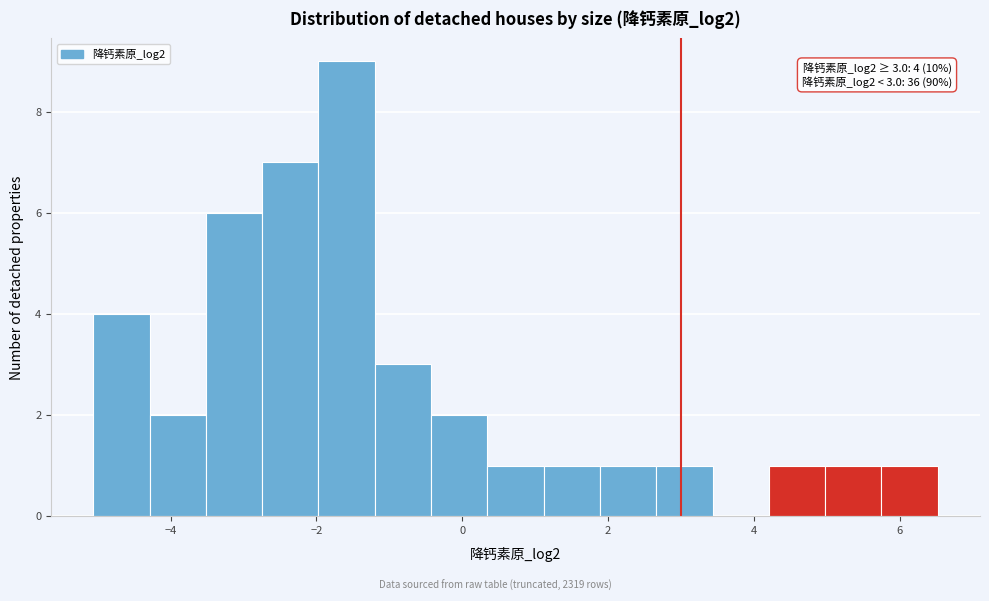

Read against the x-axis, roughly where is the centre of the tallest bar?

-1.6